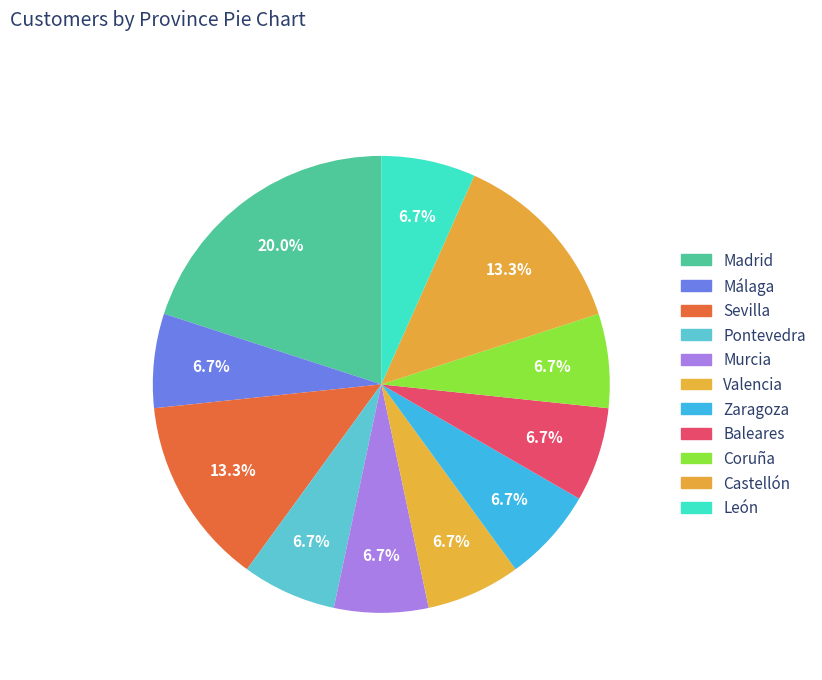

To the nearest percent, what portion does León represent?

7%